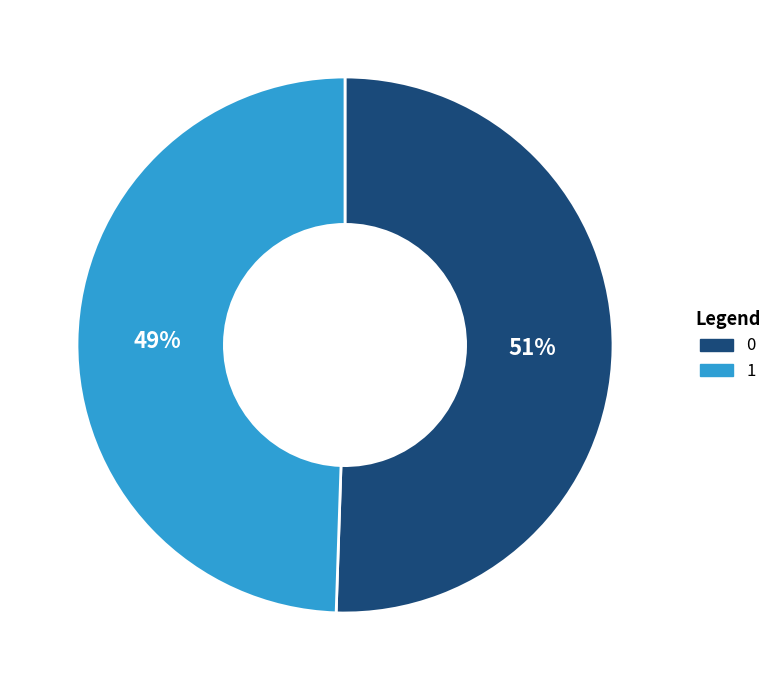

What percentage is the 1 slice, to the nearest percent?

49%